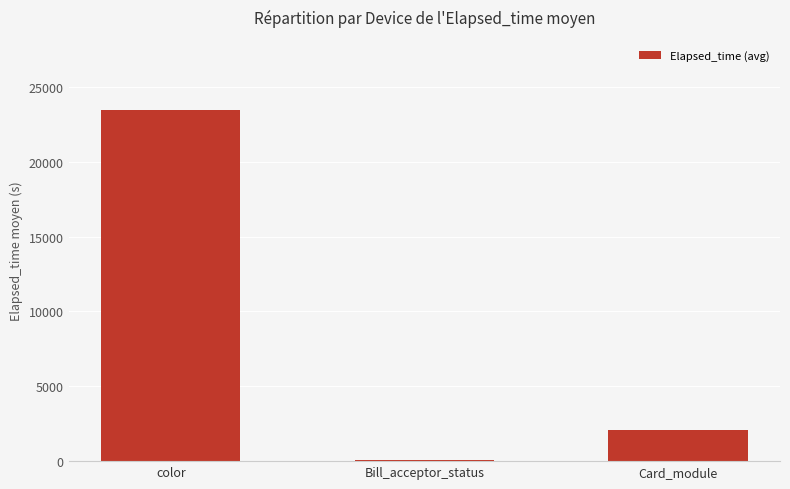

Between color and Card_module, which is larger?

color